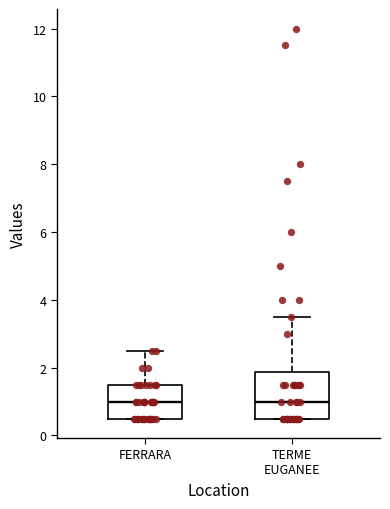

Where is the lower edge of the box for FERRARA on the y-axis? The values are not printed on the chart, so give them approximately, as read against the axis.

0.6